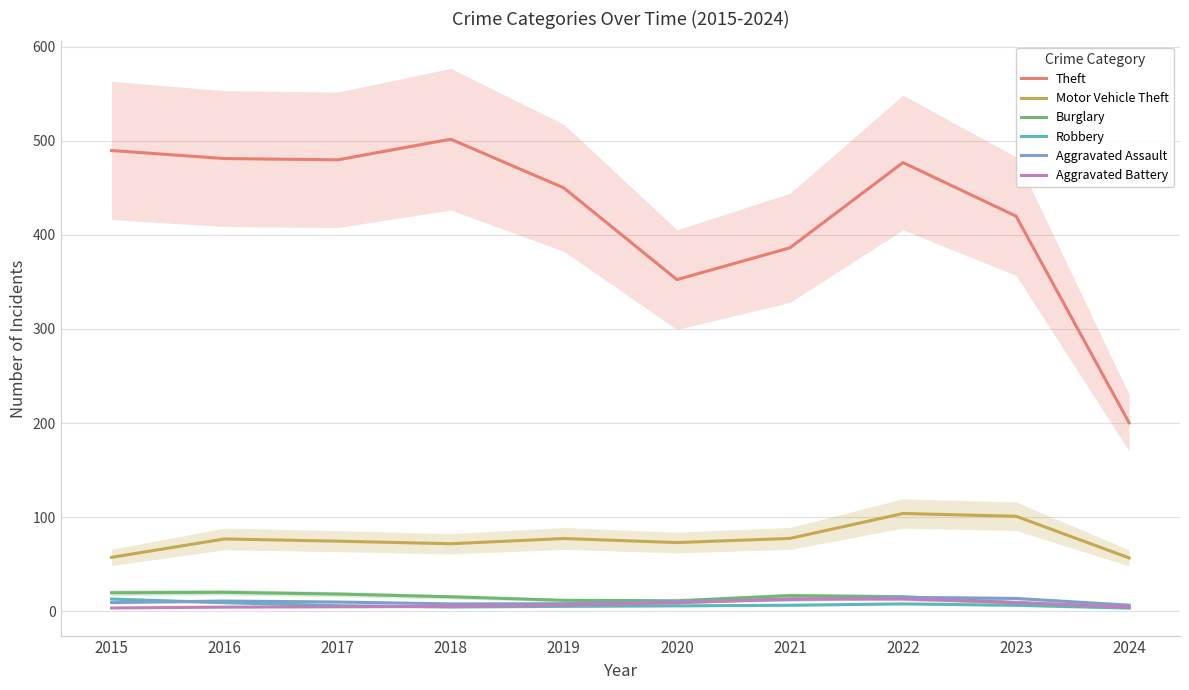

Where is Motor Vehicle Theft nearest to the value 80?

2021